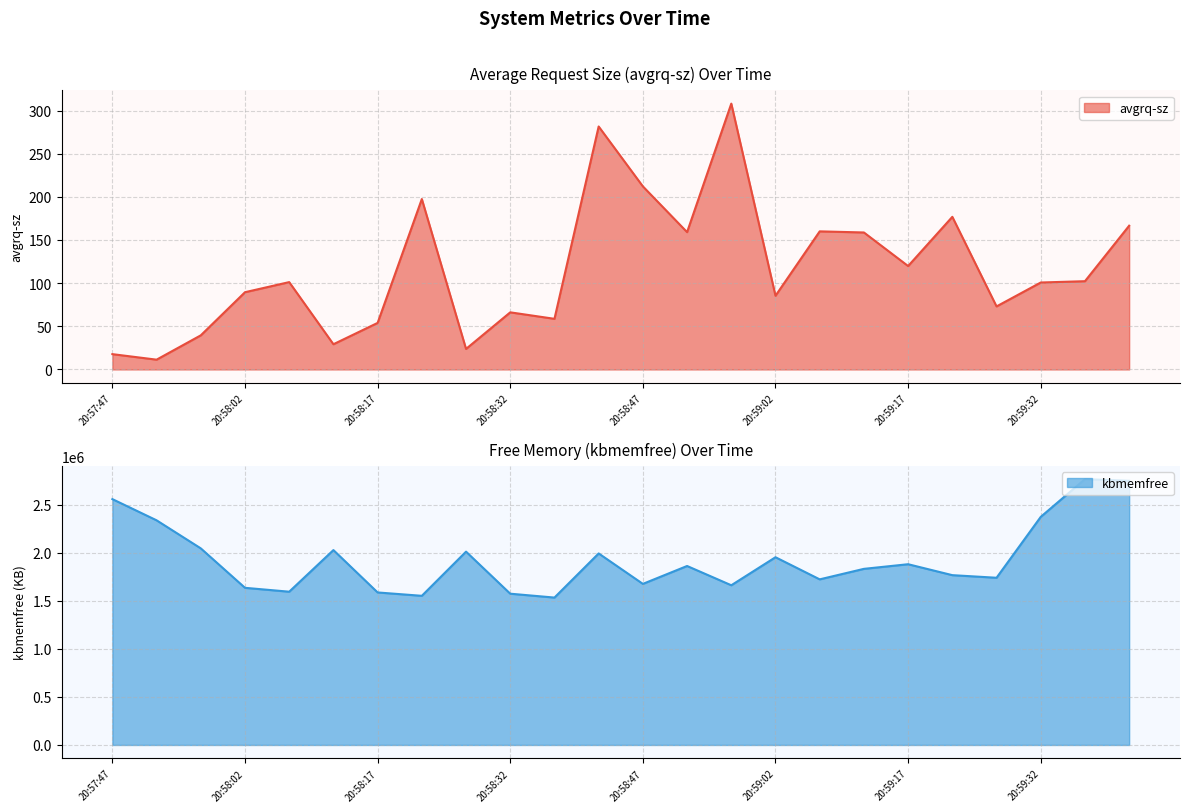

In kbmemfree, how many points are lower than both neighbors (excluding endpoints)?

7